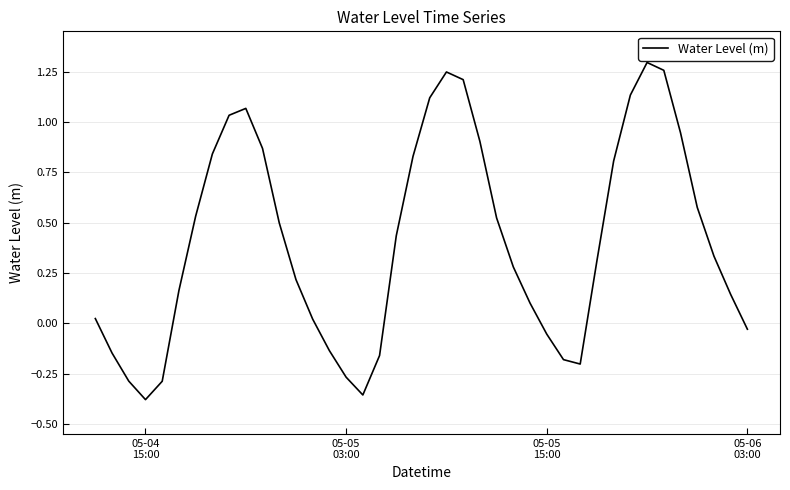

What is the difference between the maximum and minimum values?

1.7